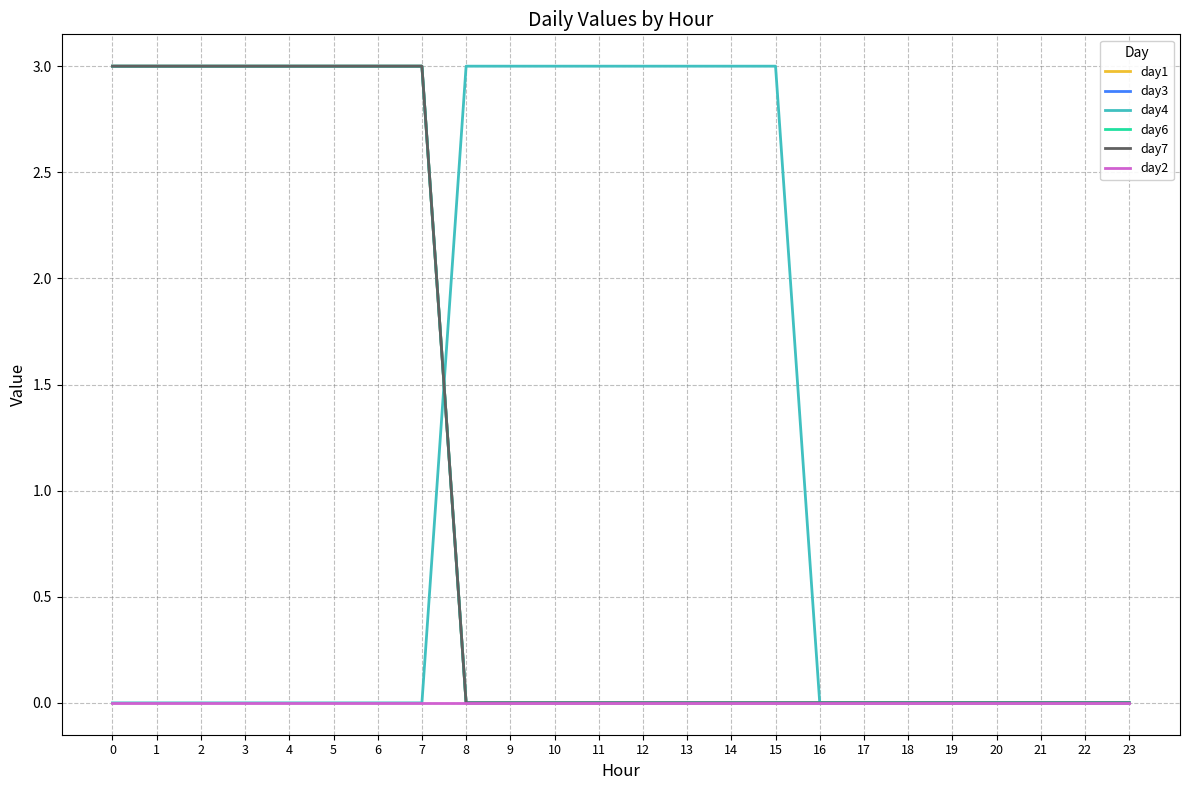

Reading left to right, extract all data points from this chart.

day1: 0=3	1=3	2=3	3=3	4=3	5=3	6=3	7=3	8=0	9=0	10=0	11=0	12=0	13=0	14=0	15=0	16=0	17=0	18=0	19=0	20=0	21=0	22=0	23=0
day3: 0=3	1=3	2=3	3=3	4=3	5=3	6=3	7=3	8=0	9=0	10=0	11=0	12=0	13=0	14=0	15=0	16=0	17=0	18=0	19=0	20=0	21=0	22=0	23=0
day4: 0=0	1=0	2=0	3=0	4=0	5=0	6=0	7=0	8=3	9=3	10=3	11=3	12=3	13=3	14=3	15=3	16=0	17=0	18=0	19=0	20=0	21=0	22=0	23=0
day6: 0=3	1=3	2=3	3=3	4=3	5=3	6=3	7=3	8=0	9=0	10=0	11=0	12=0	13=0	14=0	15=0	16=0	17=0	18=0	19=0	20=0	21=0	22=0	23=0
day7: 0=3	1=3	2=3	3=3	4=3	5=3	6=3	7=3	8=0	9=0	10=0	11=0	12=0	13=0	14=0	15=0	16=0	17=0	18=0	19=0	20=0	21=0	22=0	23=0
day2: 0=0	1=0	2=0	3=0	4=0	5=0	6=0	7=0	8=0	9=0	10=0	11=0	12=0	13=0	14=0	15=0	16=0	17=0	18=0	19=0	20=0	21=0	22=0	23=0